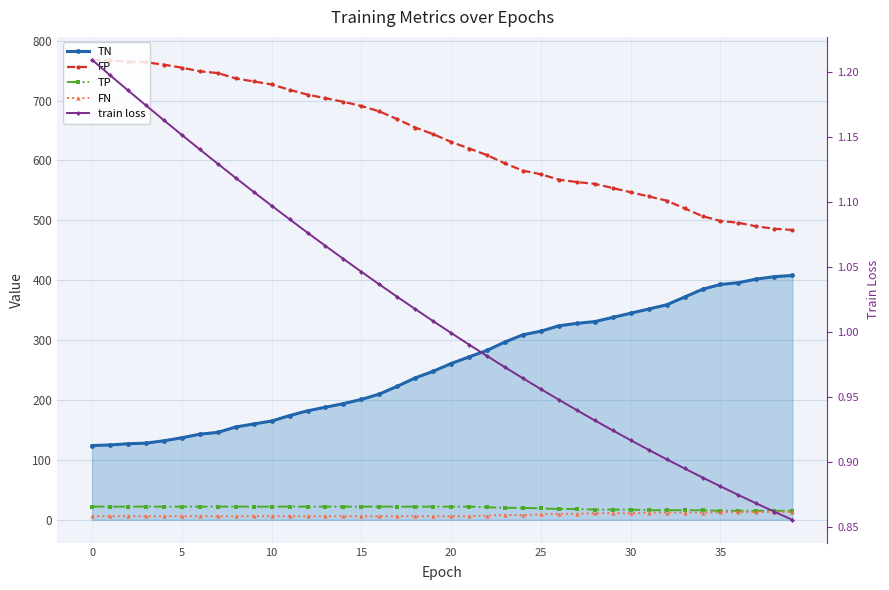

Which series has the largest total across all categories?

FP